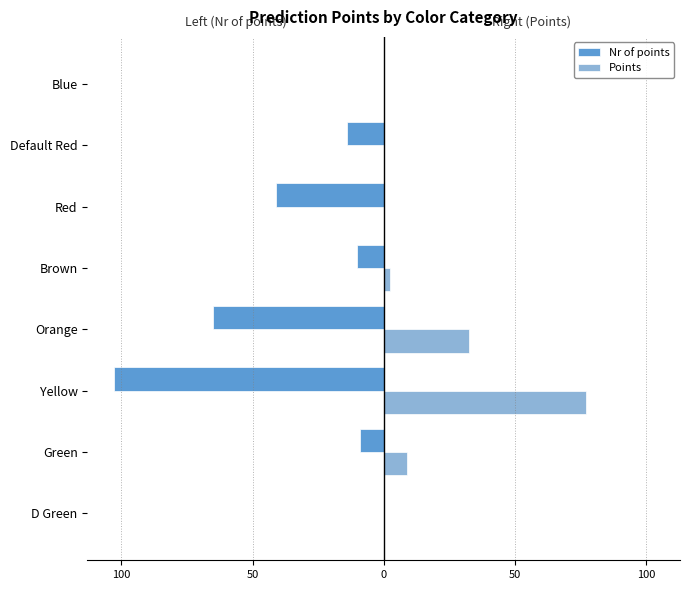

What are all the series names shown in the legend?

Nr of points, Points